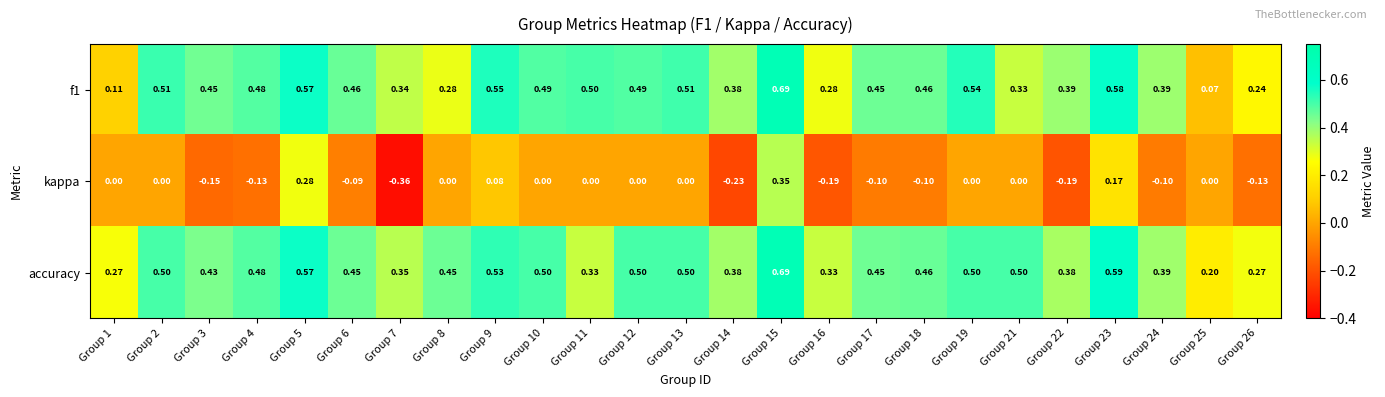

Which series has the largest total across all categories?

accuracy